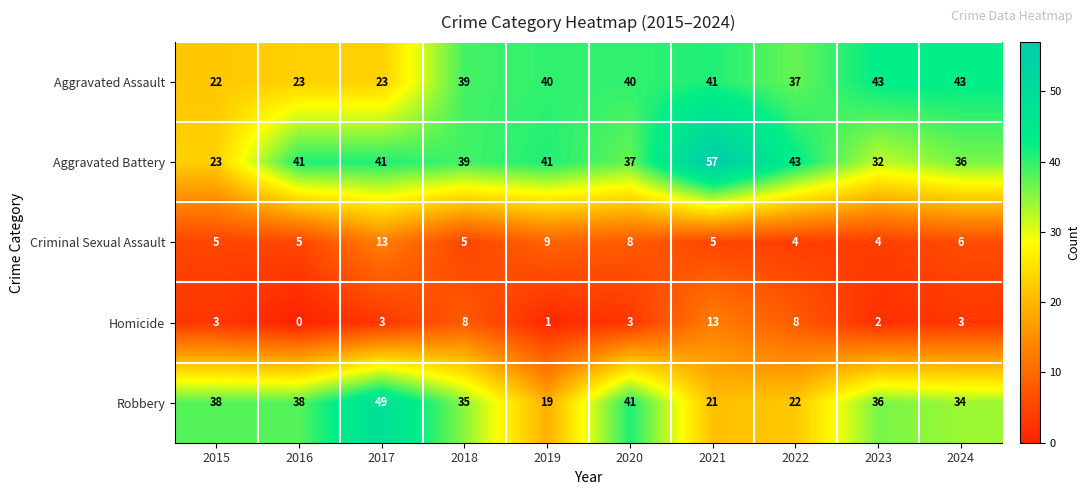

What is the difference between the Aggravated Battery values at 2020 and 2023?

5